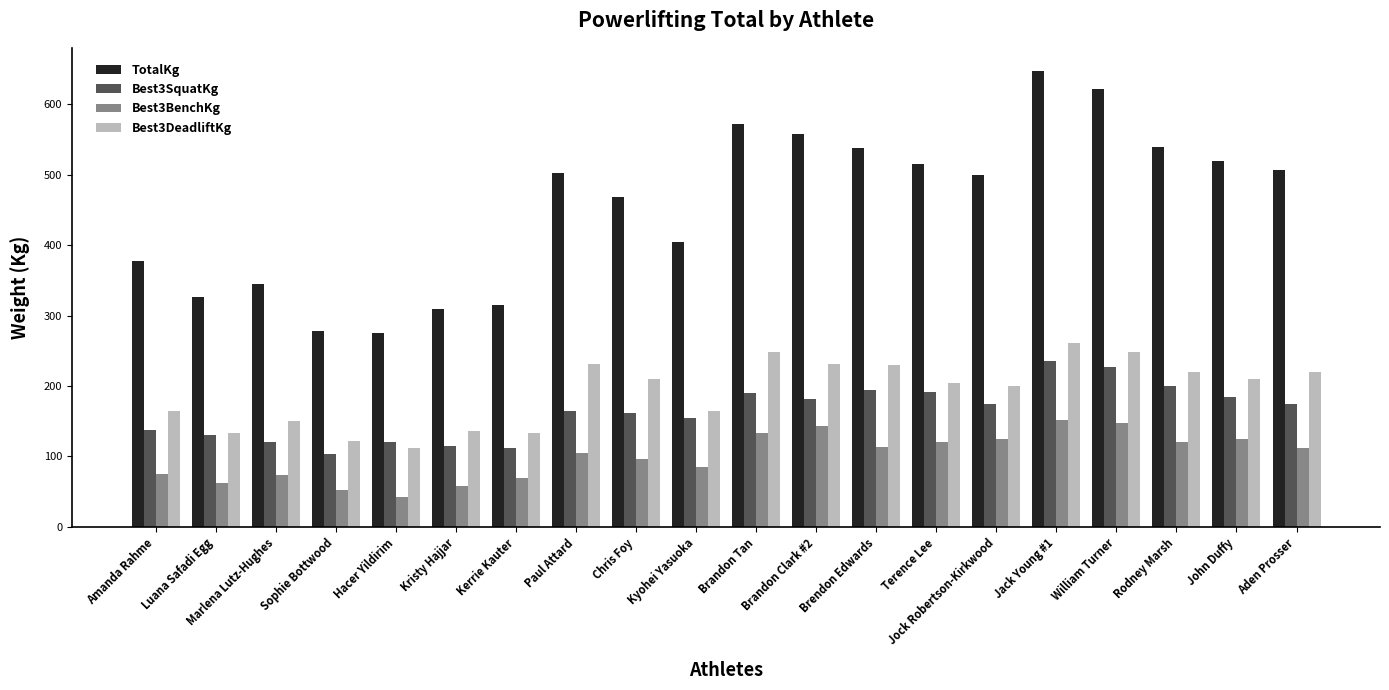

At which category does the chart reach its peak across all series?

Jack Young #1